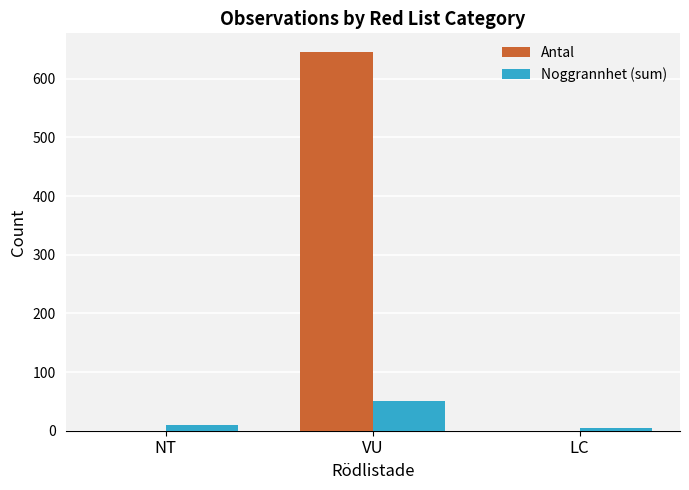

Reading right to left, extract all data points from this chart.

Antal: LC=0	VU=645	NT=0
Noggrannhet (sum): LC=5	VU=50	NT=10